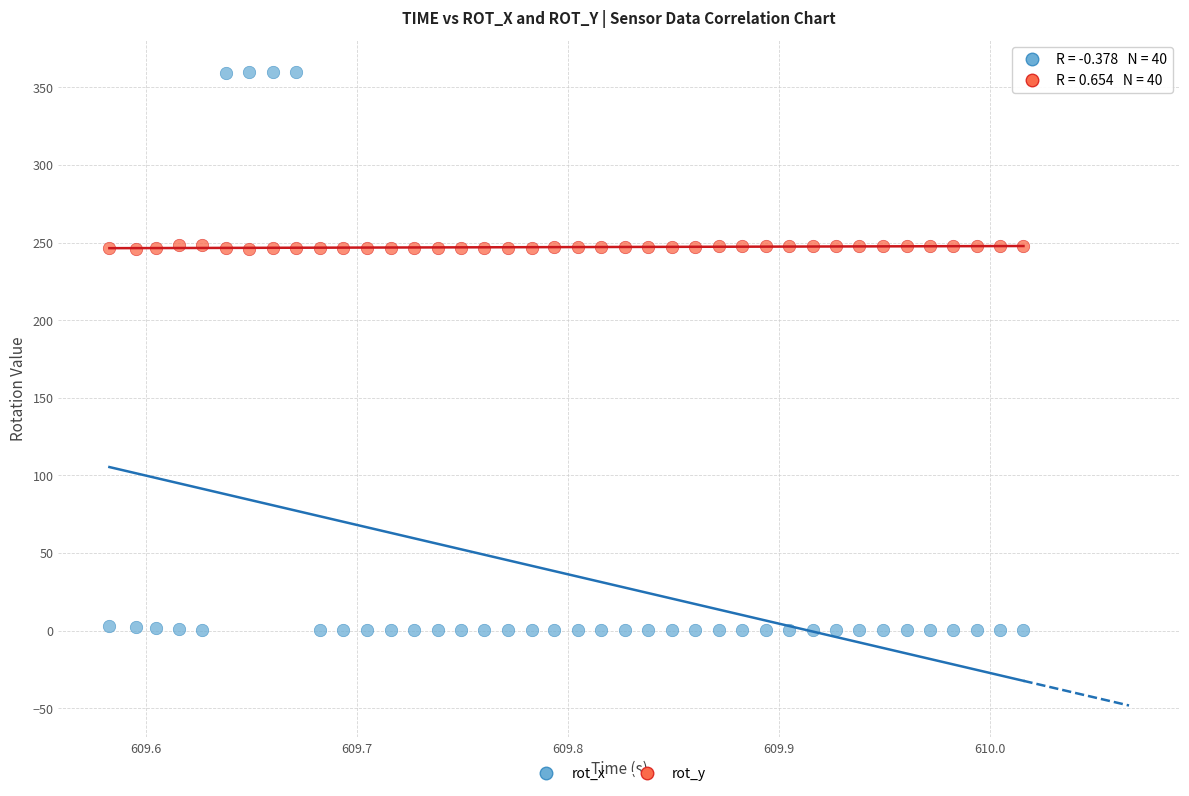

What is the X range (max minus min) for the scatter plot?

0.4